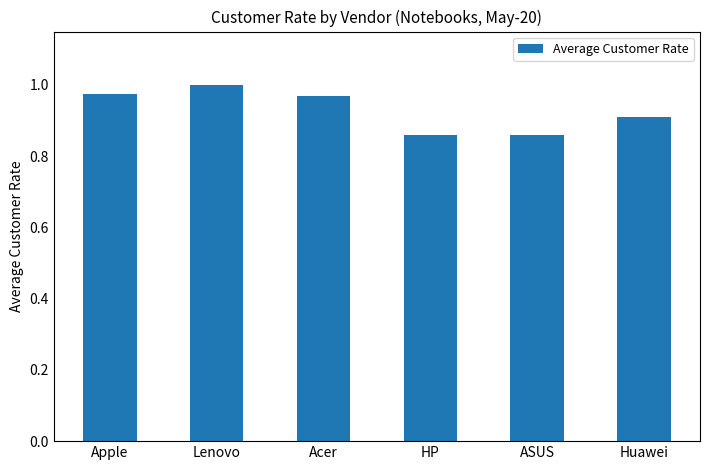

Which has a higher value, Apple or Lenovo?

Lenovo